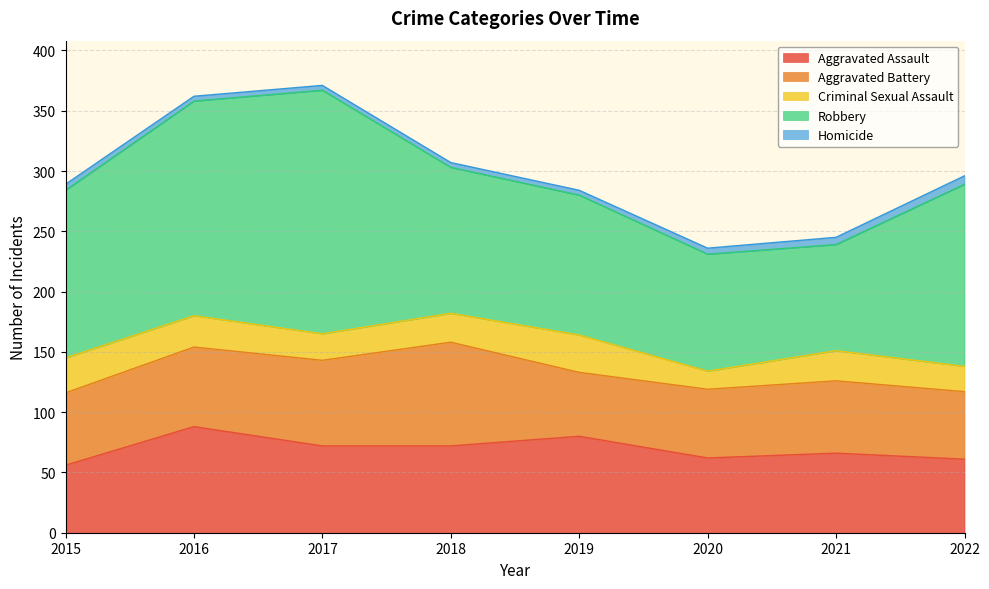

Reading right to left, extract all data points from this chart.

Aggravated Assault: 61	66	62	80	72	72	88	56
Aggravated Battery: 56	60	57	53	86	71	66	60
Criminal Sexual Assault: 21	25	15	31	24	22	26	29
Robbery: 151	88	97	116	121	202	178	139
Homicide: 7	6	5	4	4	4	4	5